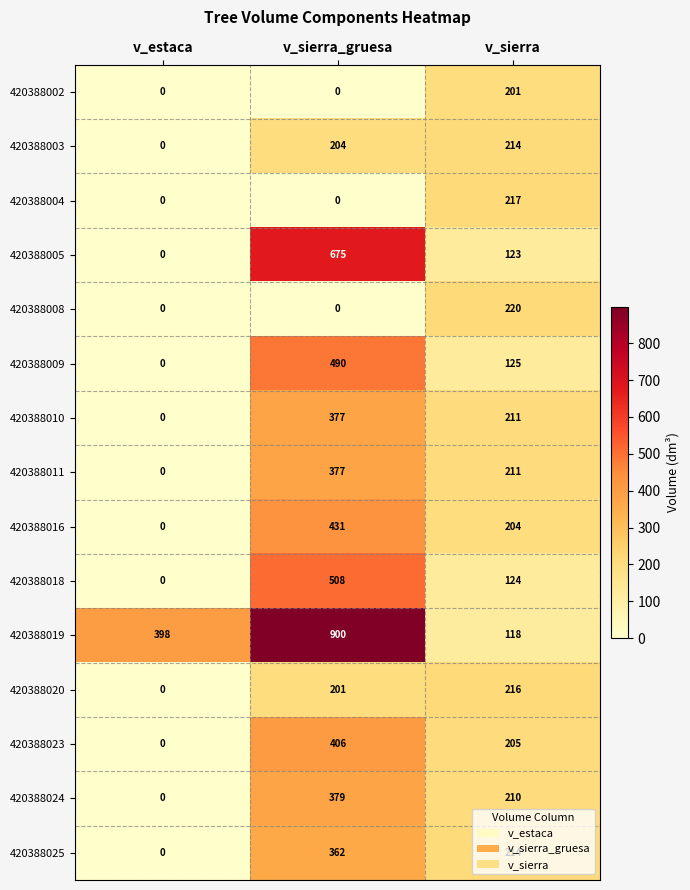

Which series changed the most between v_estaca and v_sierra?

420388019